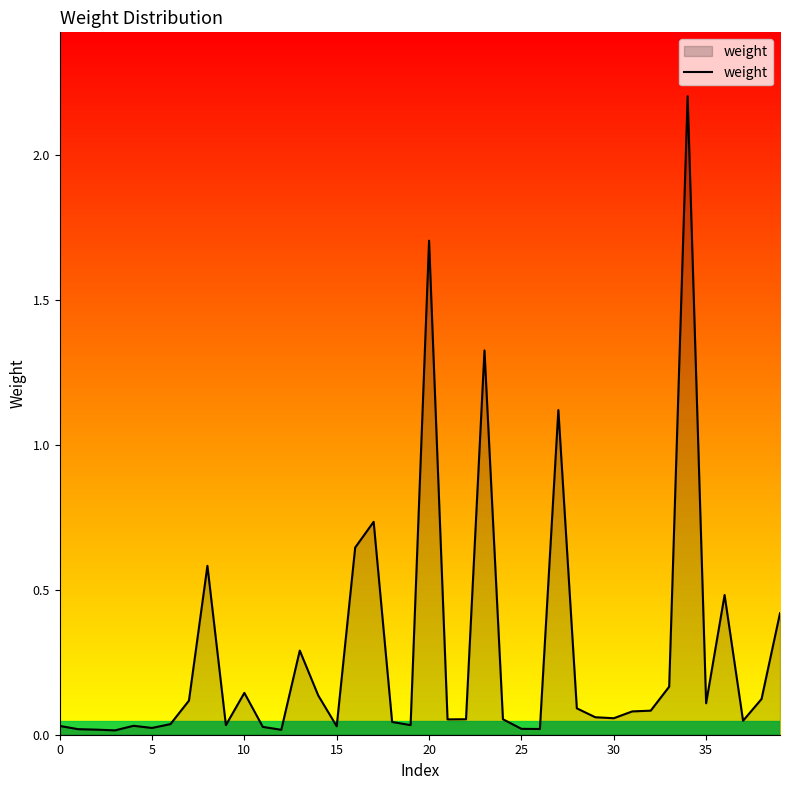

Count the number of categories in the chart.

40